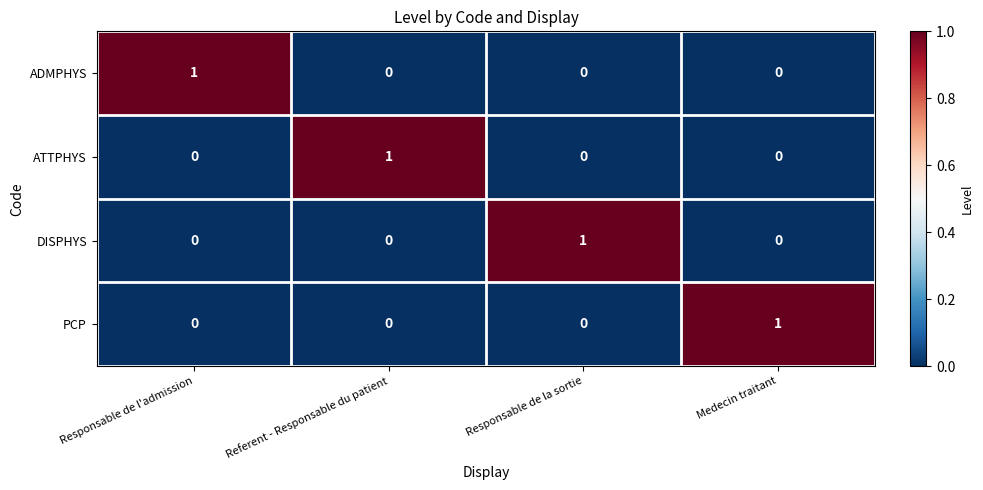

Is the value of DISPHYS at Responsable de la sortie greater than the value of ATTPHYS at Responsable de l'admission?

Yes